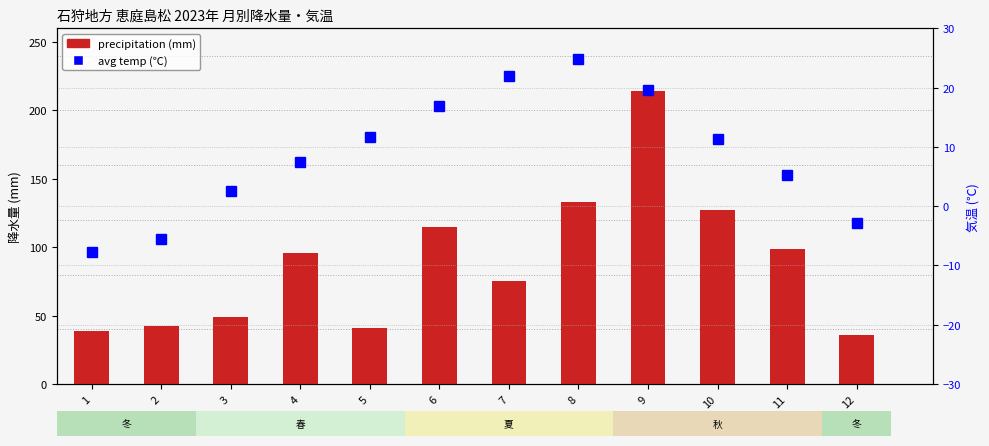

Reading left to right, transcribe all the data shown in this chart.

precipitation (mm): 39.0	42.5	49.0	96.0	41.0	115.0	75.5	133.0	214.5	127.5	98.5	36.0
avg temp (℃): -7.7	-5.5	2.6	7.5	11.7	16.9	22.0	24.9	19.6	11.3	5.3	-2.8